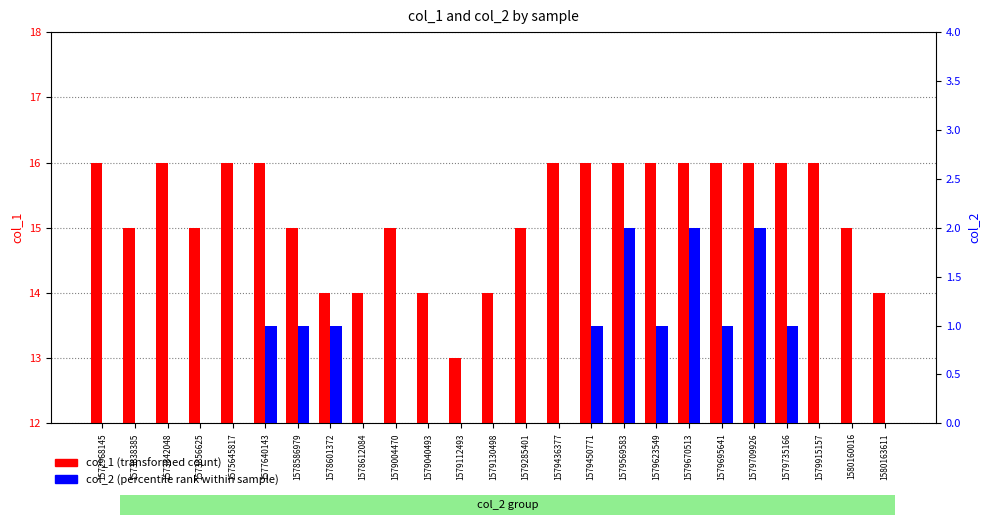

Is it true that col_1 equals 15 at 1579004470?

True